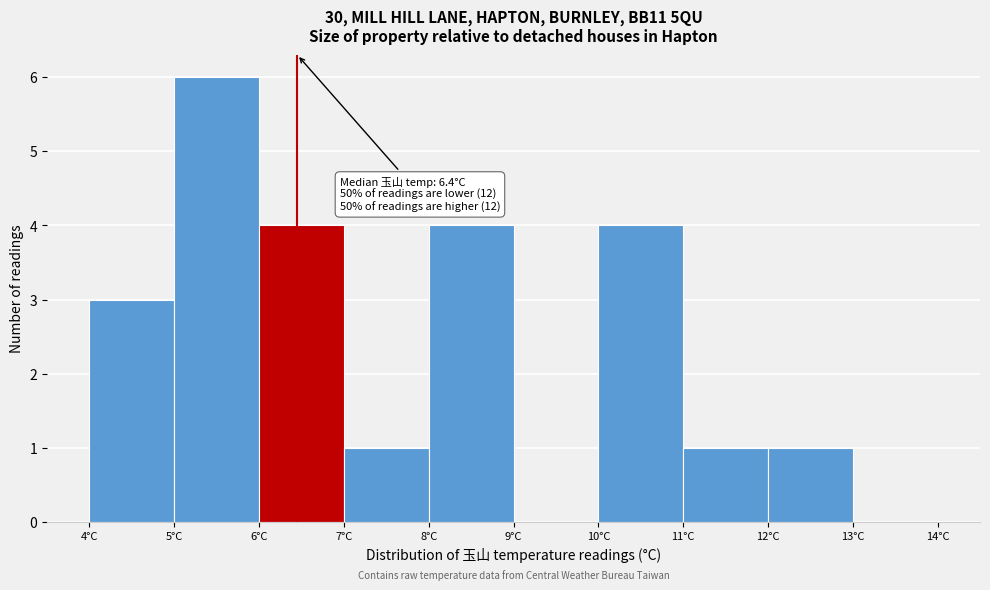

Which range on the x-axis has the tallest bar?

5 to 6